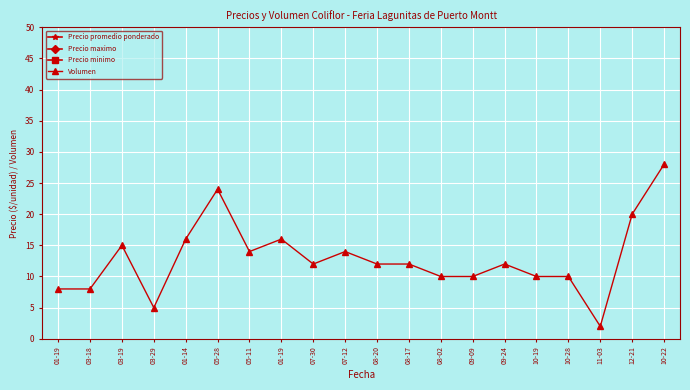

What is the minimum value shown in the chart?

2